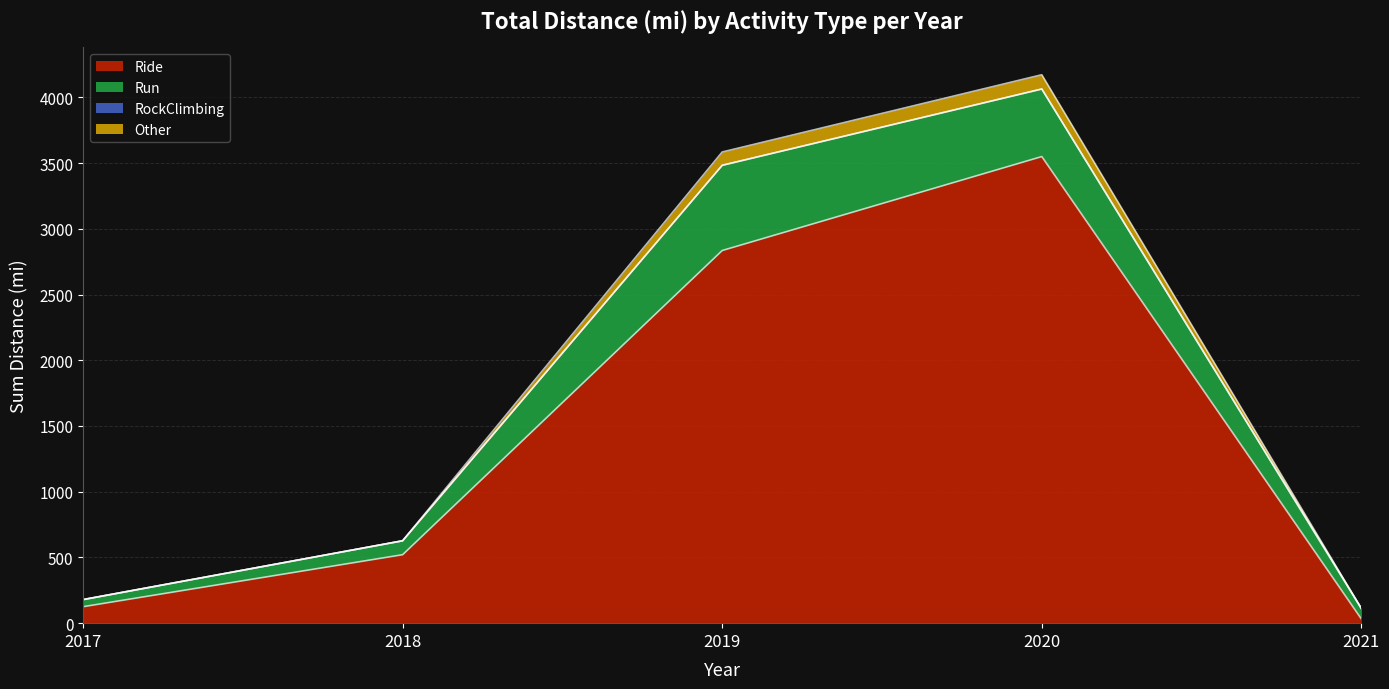

What is the total value across all series at 2020?

4171.9